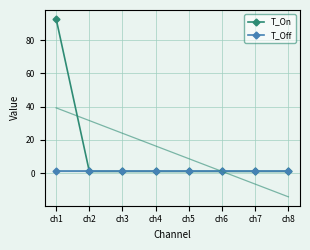

Where is T_Off nearest to the value 1?

ch1